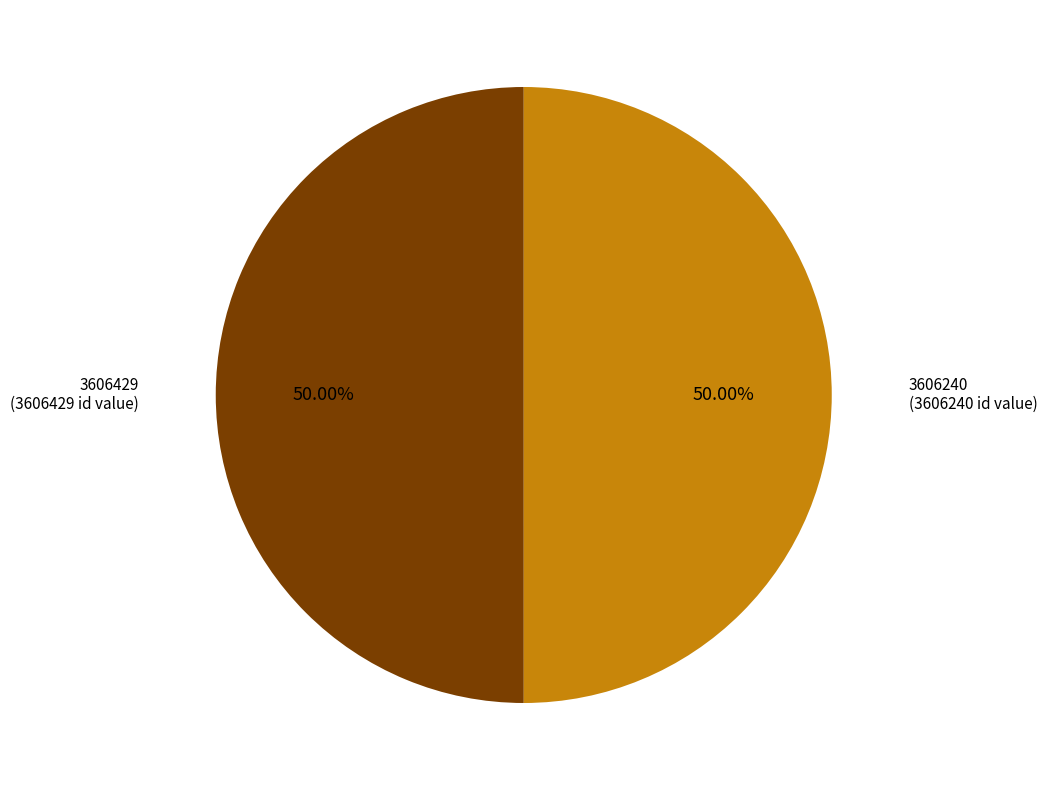

Which category accounts for the majority?

3606240 (is_need_check=1)